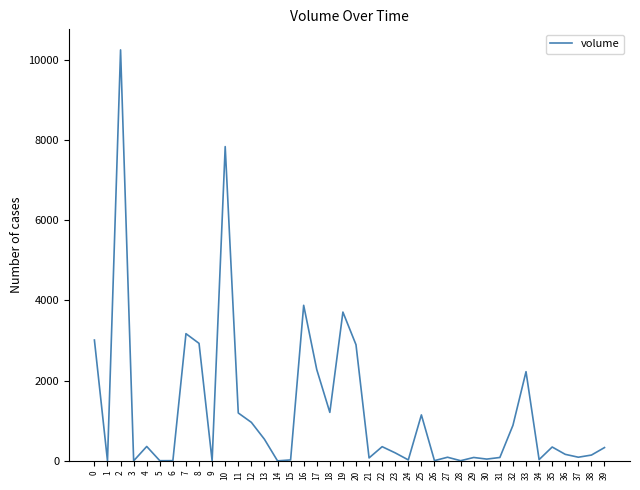

Where is the first local minimum?

1